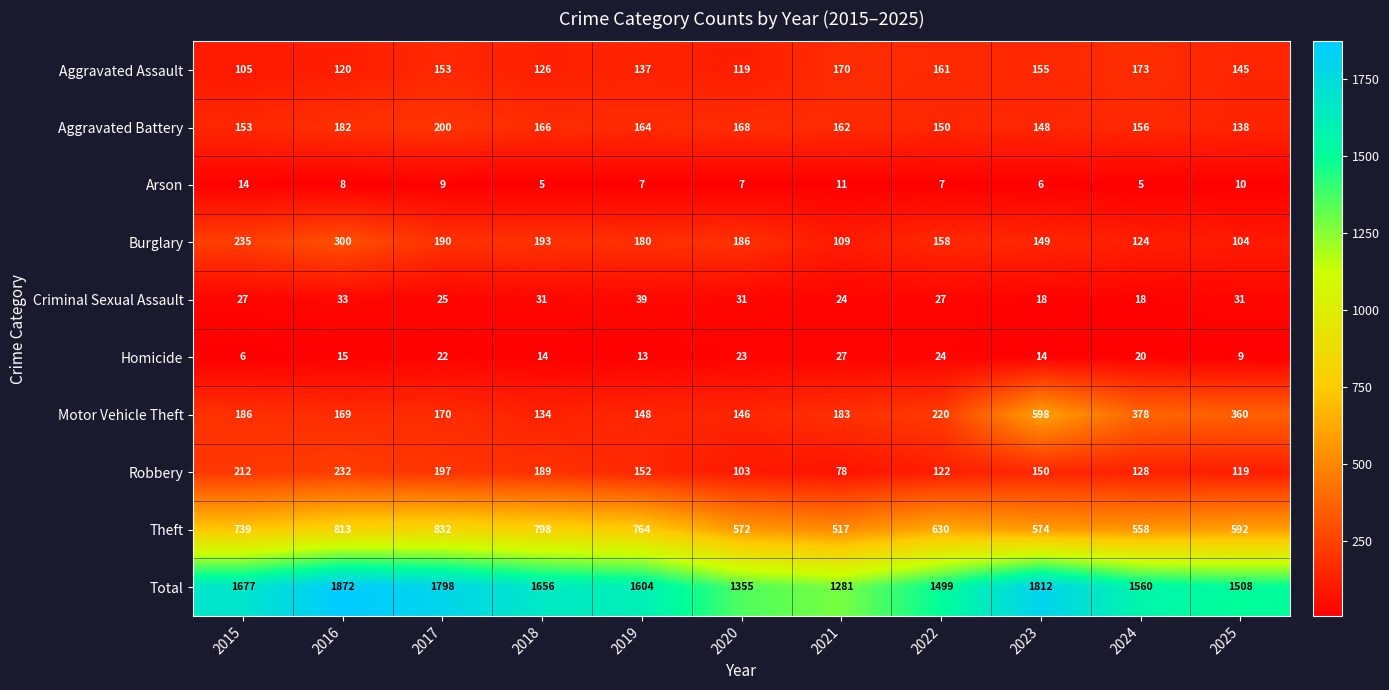

Rank the series by their maximum value, from highest to lowest.

Total, Theft, Motor Vehicle Theft, Burglary, Robbery, Aggravated Battery, Aggravated Assault, Criminal Sexual Assault, Homicide, Arson